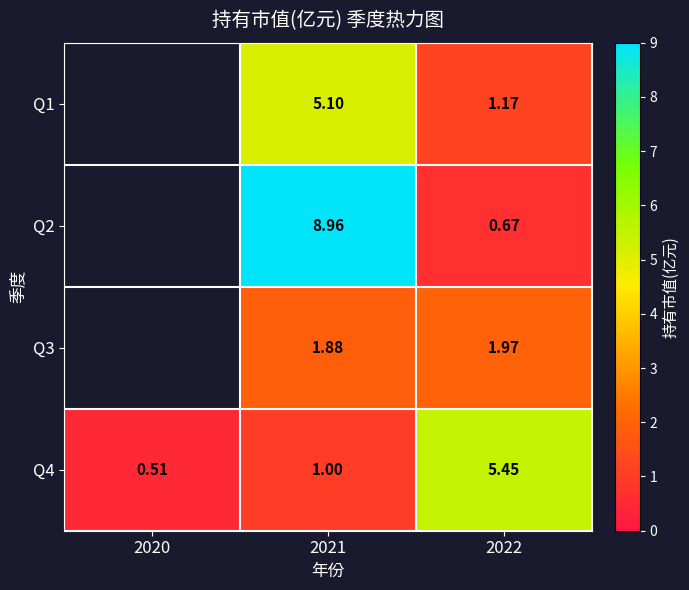

Is the value of Q2 at 2022 greater than the value of Q3 at 2020?

No